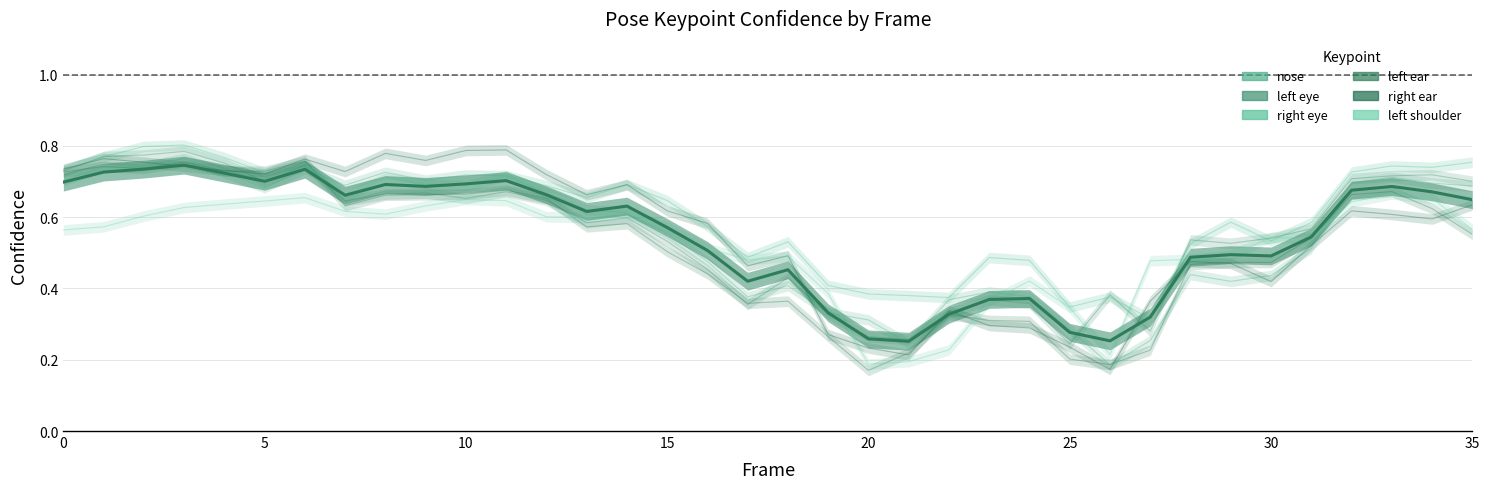

Where is a_right_ear_confidence nearest to the value 0?

26